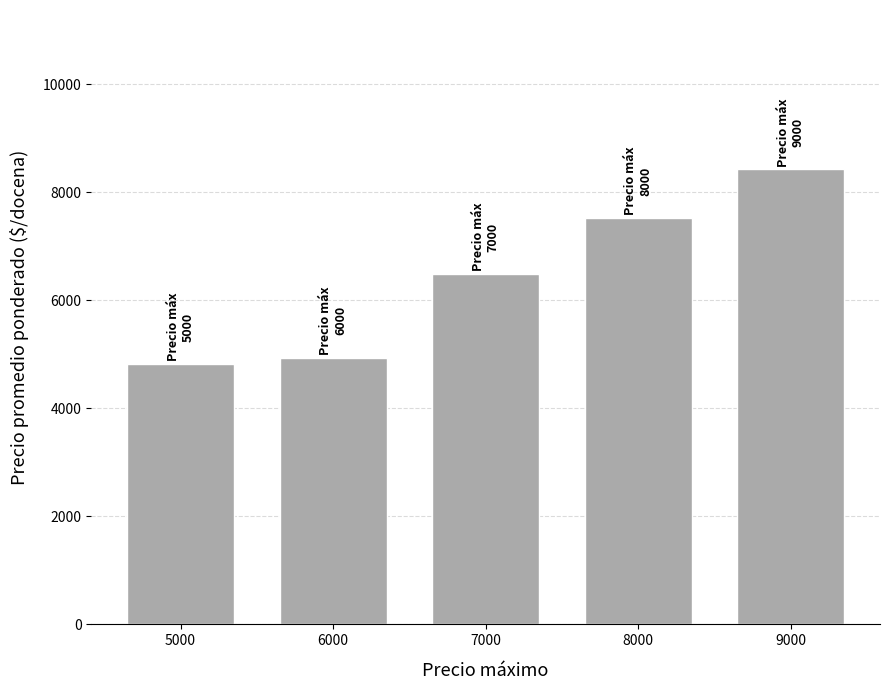

Which category has the highest value across all series?

9000